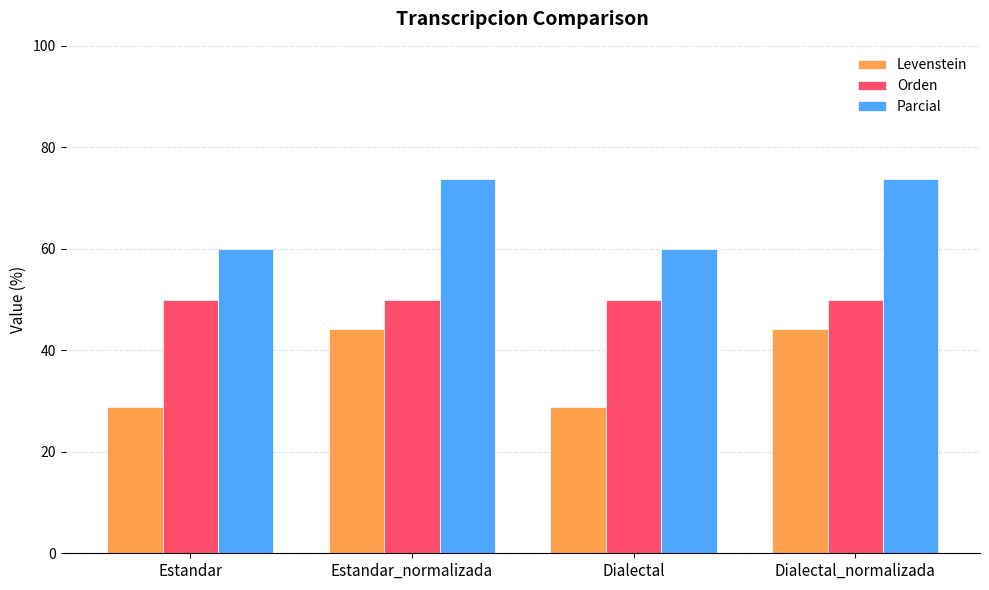

Is it true that Parcial equals 60.0 at Dialectal?

True